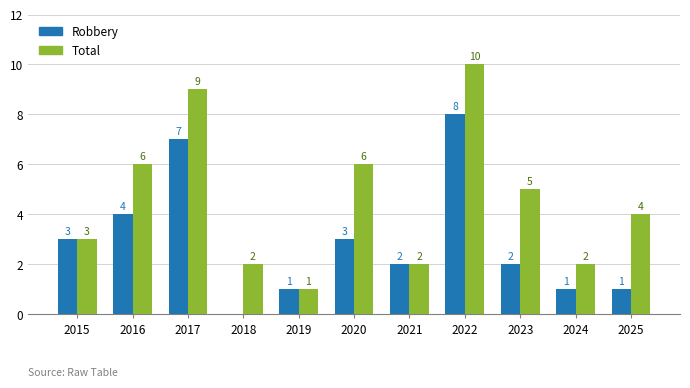

The value of Total at 2020 is 6. True or false?

True